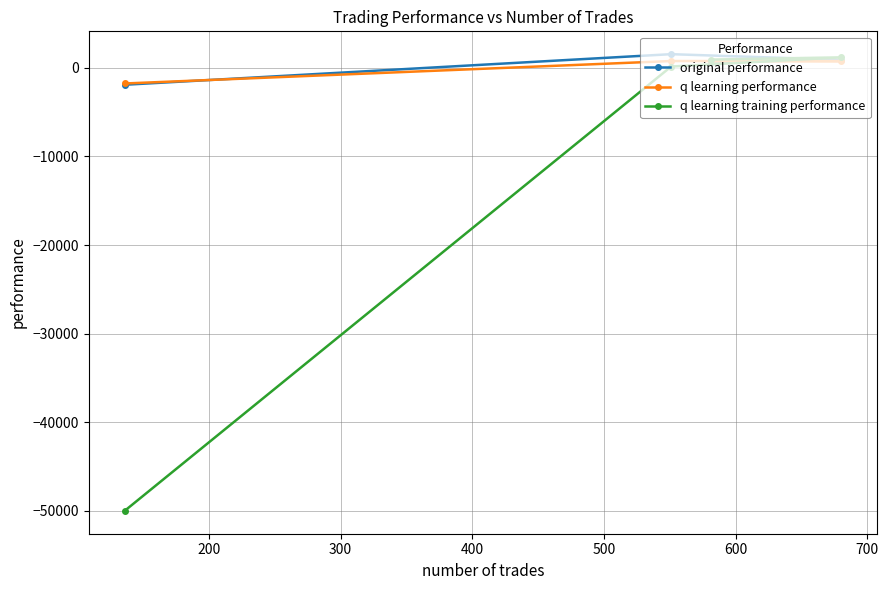

True or false: q learning performance and q learning training performance cross at least once.

True